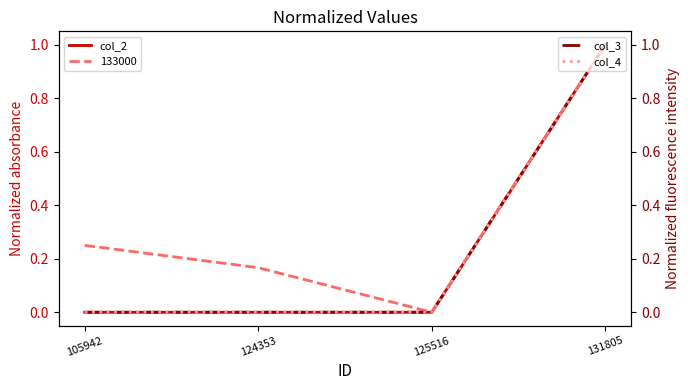

How many values in the col_4 series exceed 0?

1